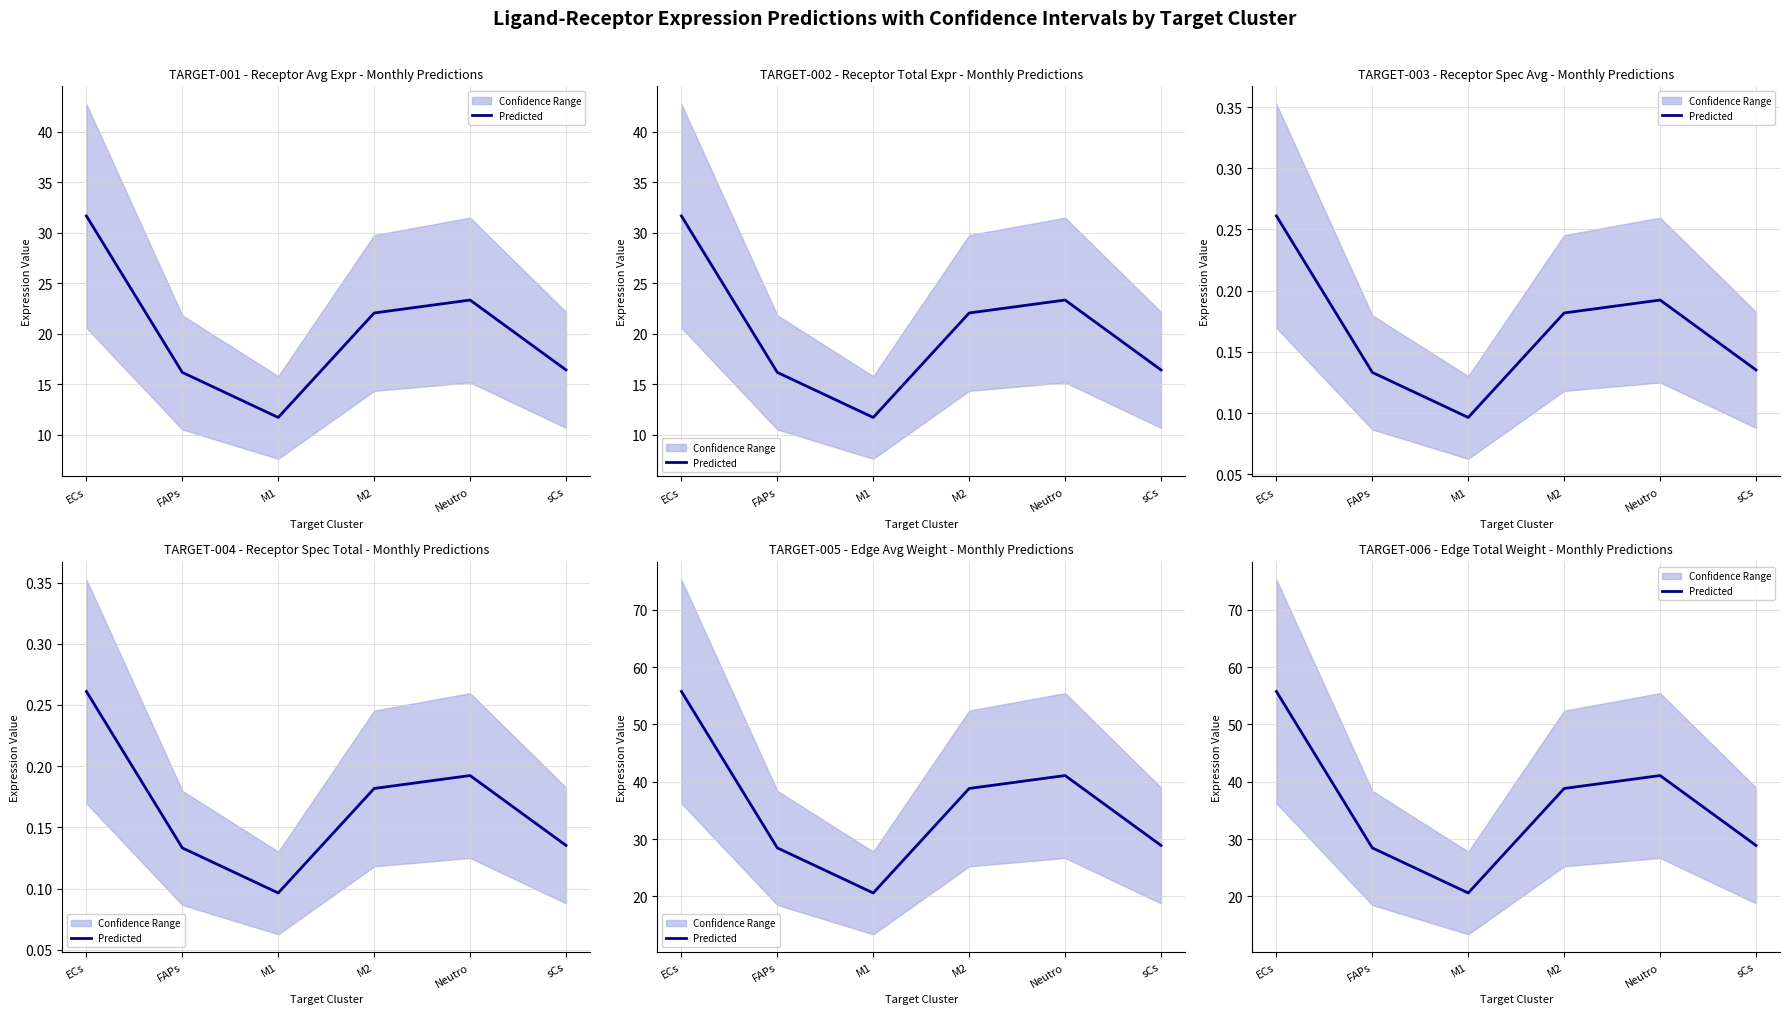

Count the number of values greater than 38.

3